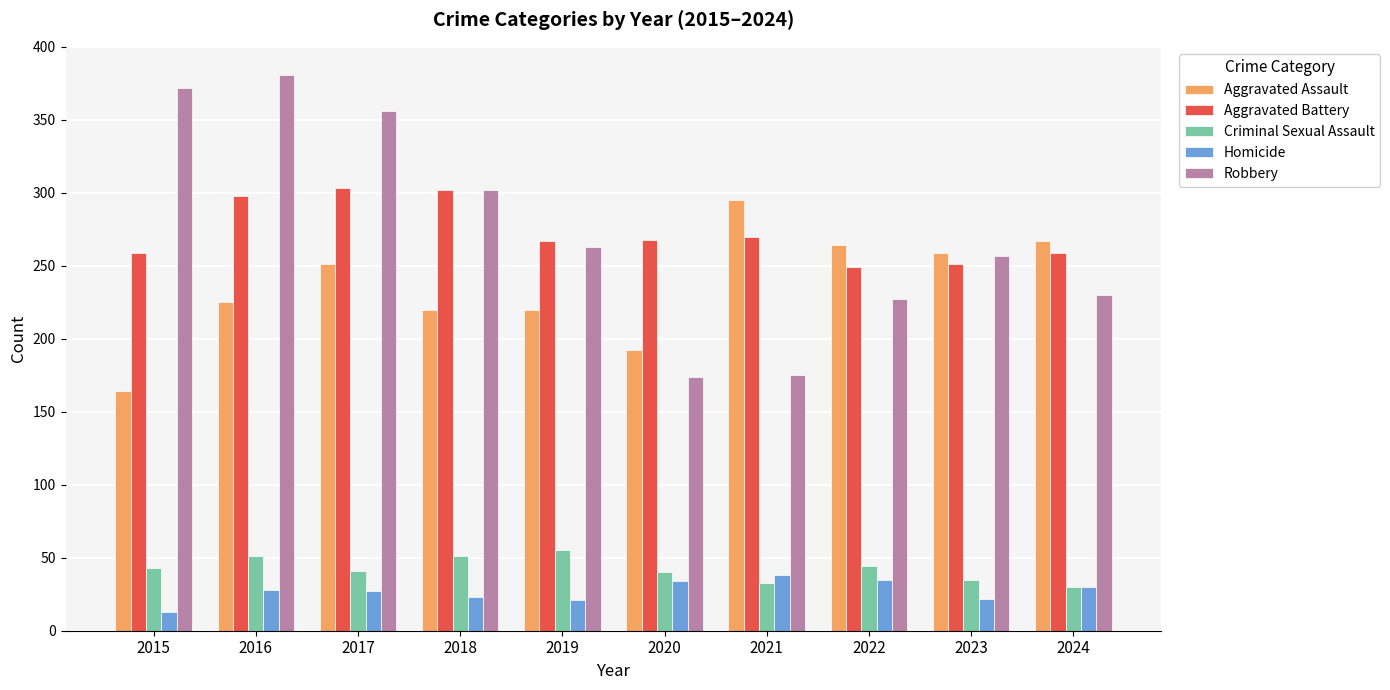

Does the chart contain any negative values?

No